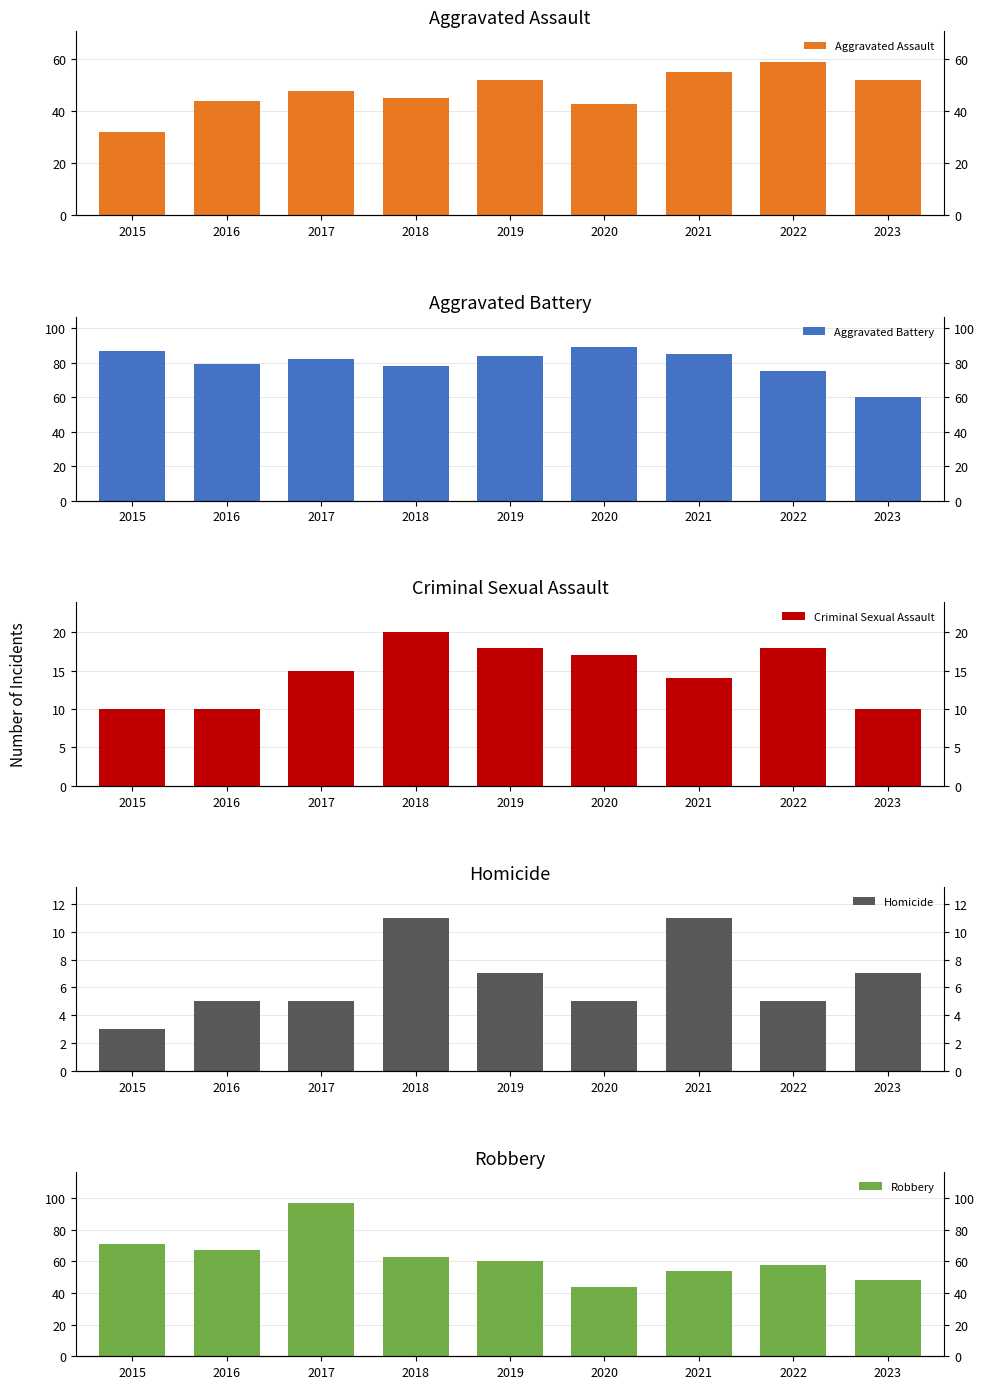

At how many categories does at least one series exceed 9?

9